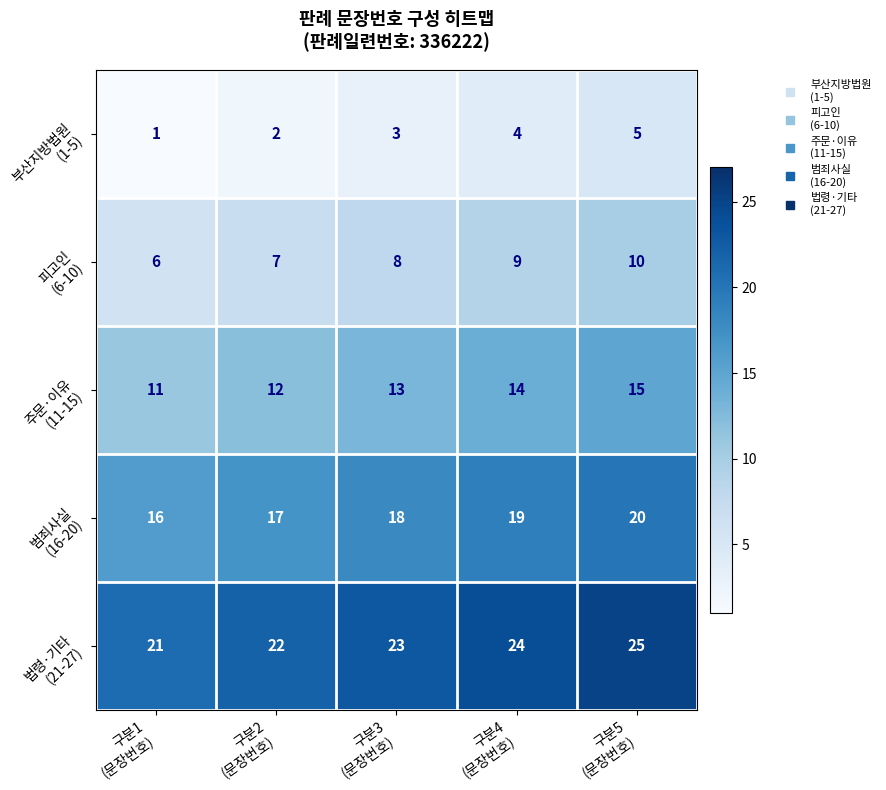

What is the maximum value shown in the chart?

25